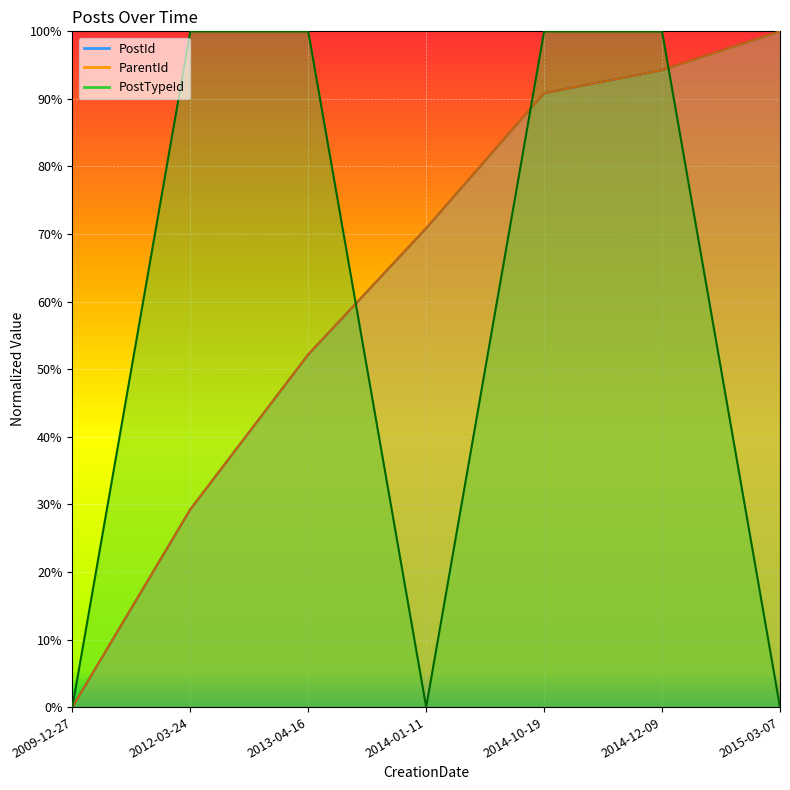

The PostTypeId series shows 0.5 at 2015-03-07. True or false?

False